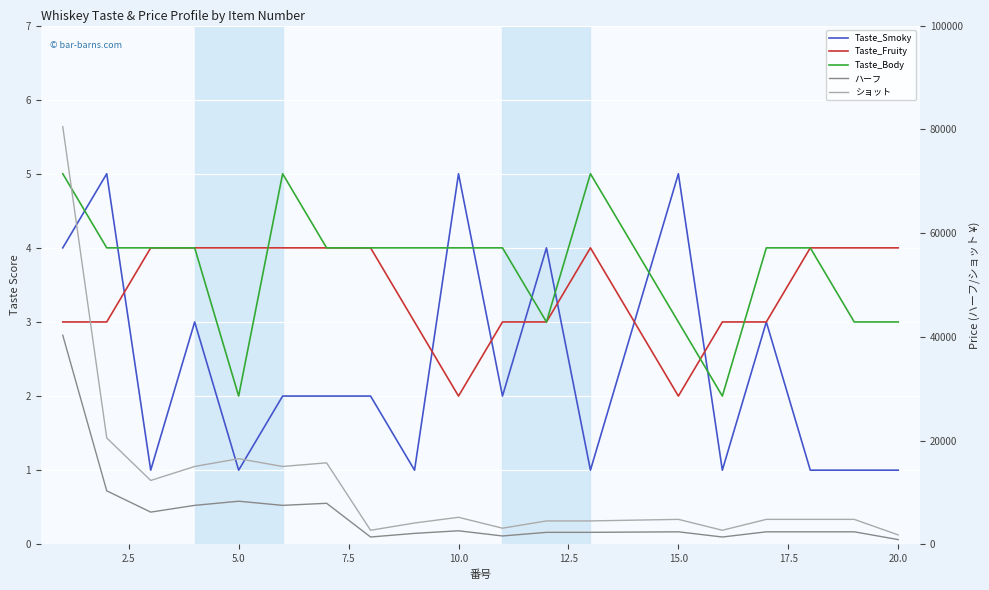

What is the minimum value for Taste_Body?

2